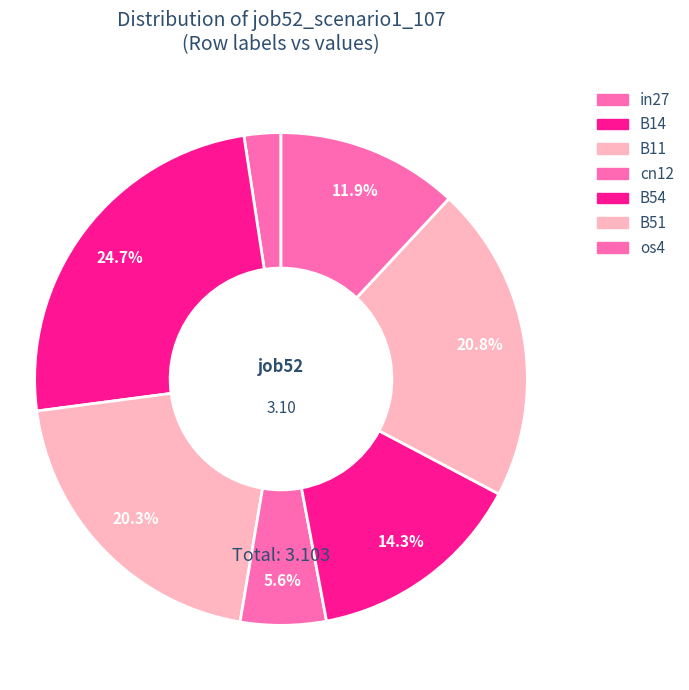

What is the largest slice in the pie chart?

B14